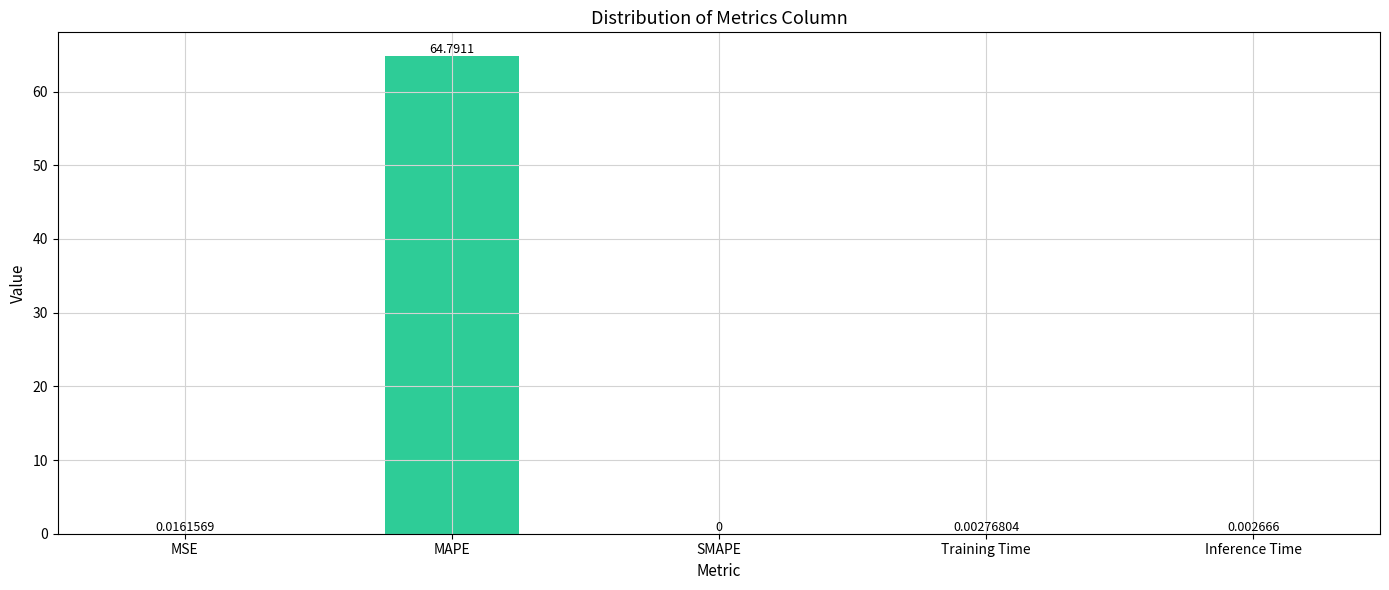

What is the sum of the values at MAPE and MSE?

64.8